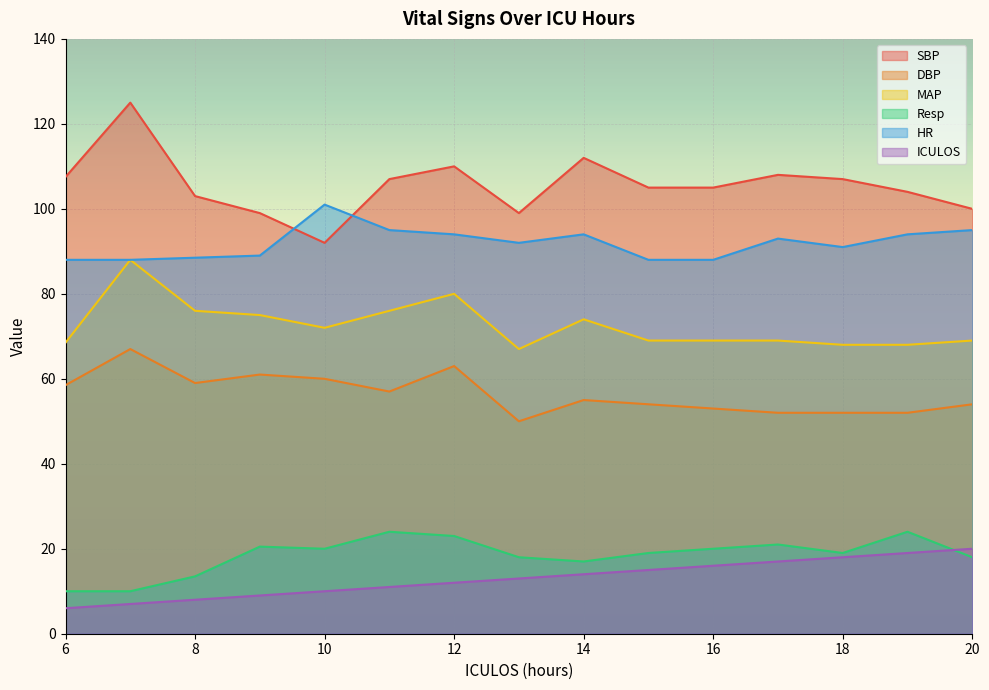

True or false: DBP has more than 0 points higher than both neighbors.

True